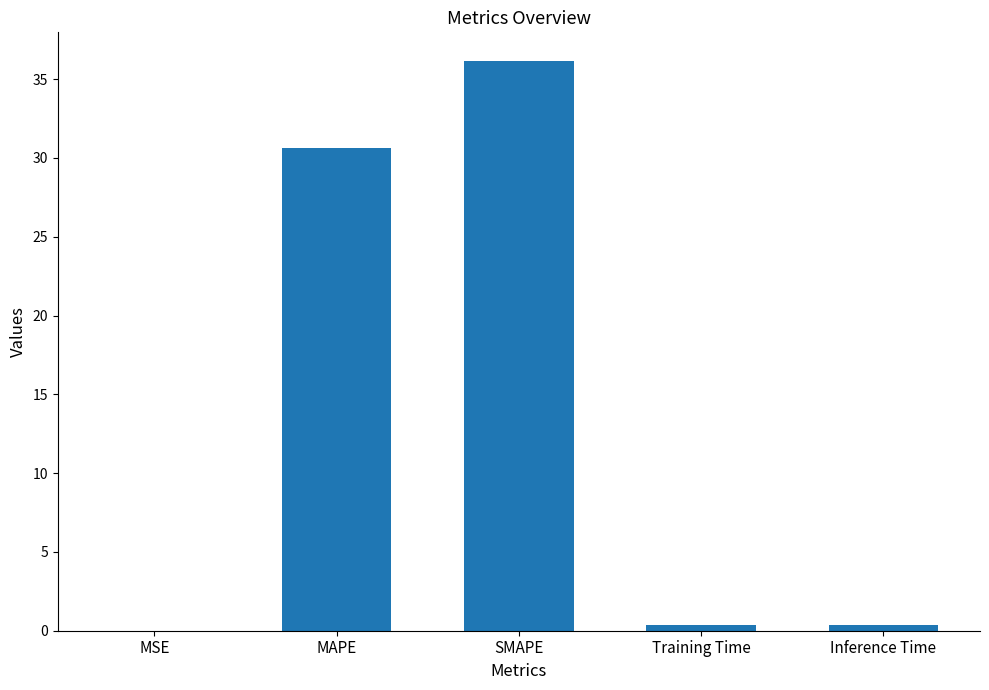

Between MAPE and Training Time, which is larger?

MAPE